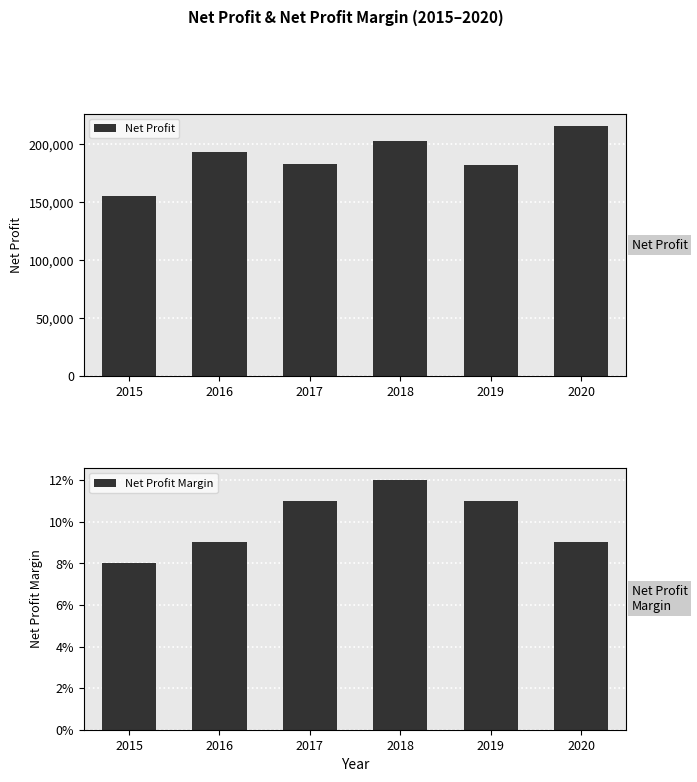

At which category is the sum across all series the highest?

2020